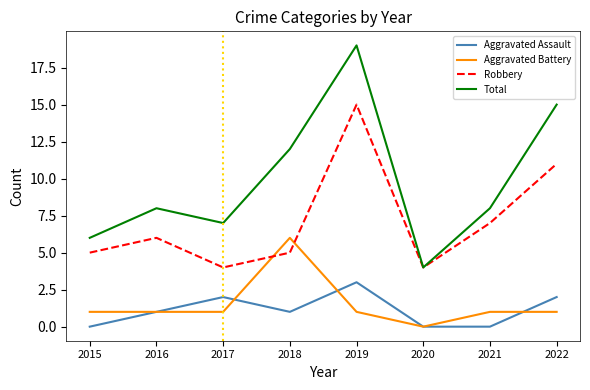

The value of Aggravated Battery at 2019 is 1. True or false?

True